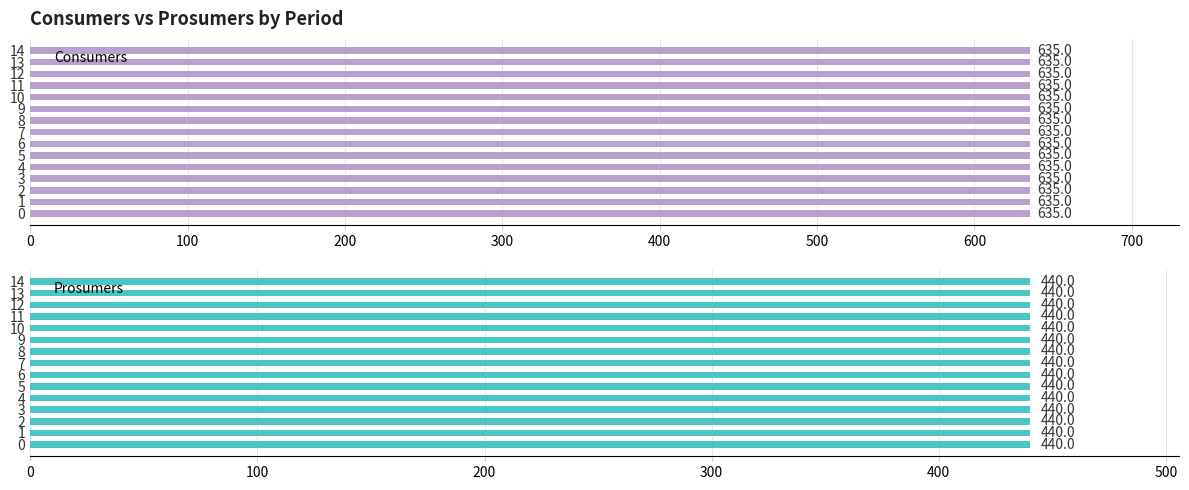

What is the average value of the Consumers series?

635